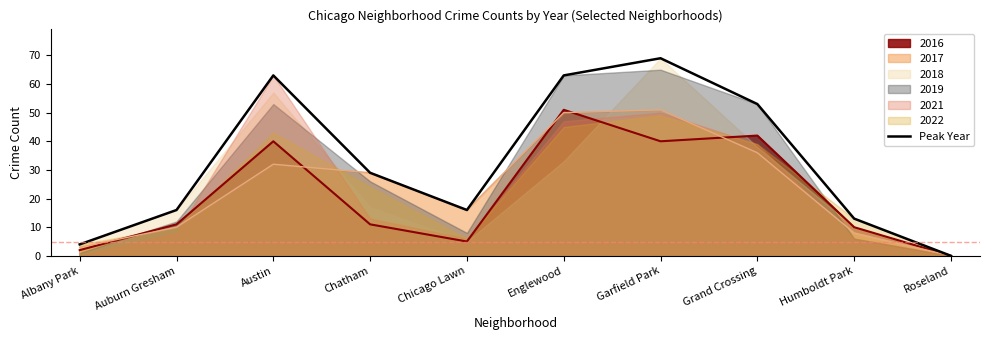

Does the chart display data point markers on the line(s)?

No